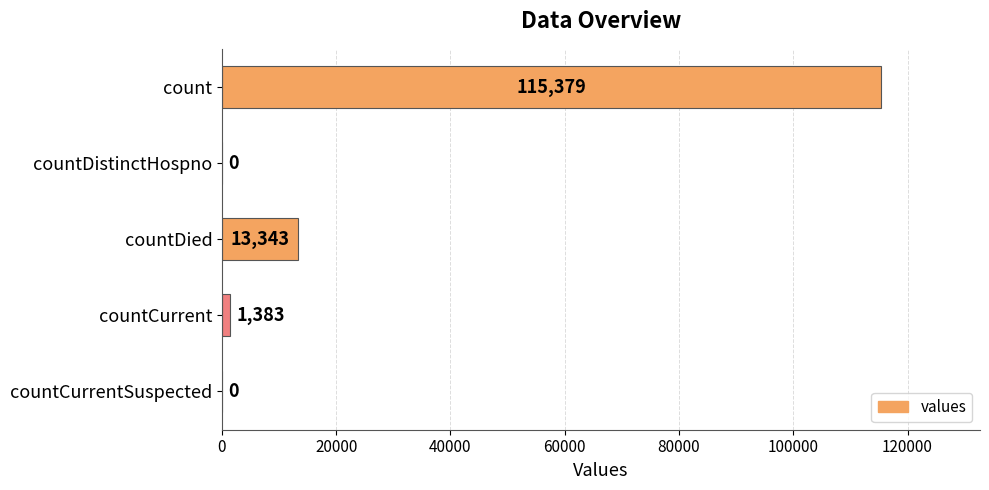

The chart shows a value of 115379 at count. True or false?

True